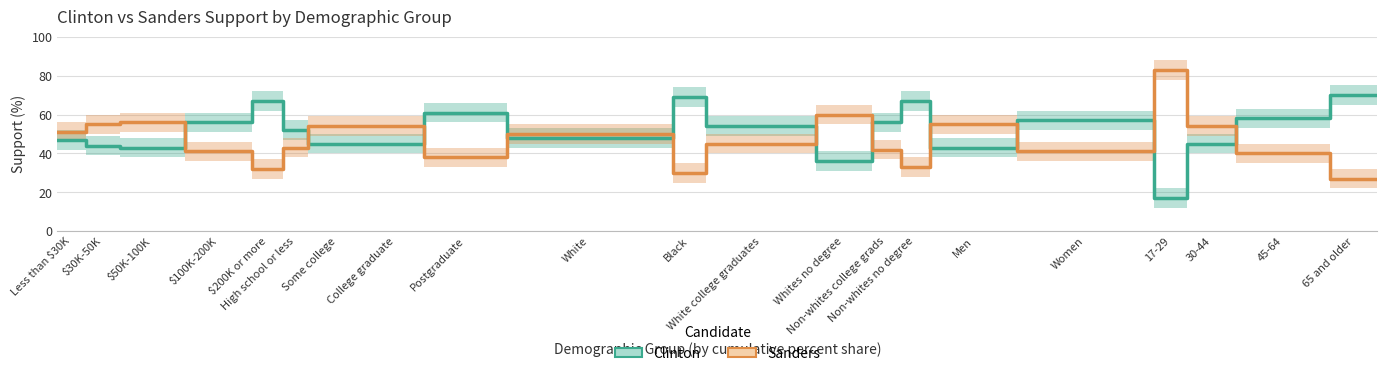

Does the chart have visible grid lines?

Yes